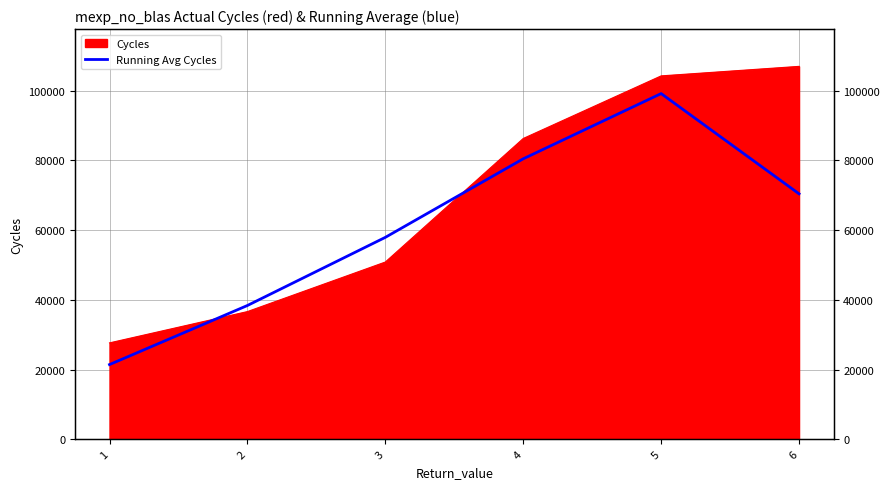

Rank the categories by value from highest to lowest.

5, 4, 6, 3, 2, 1